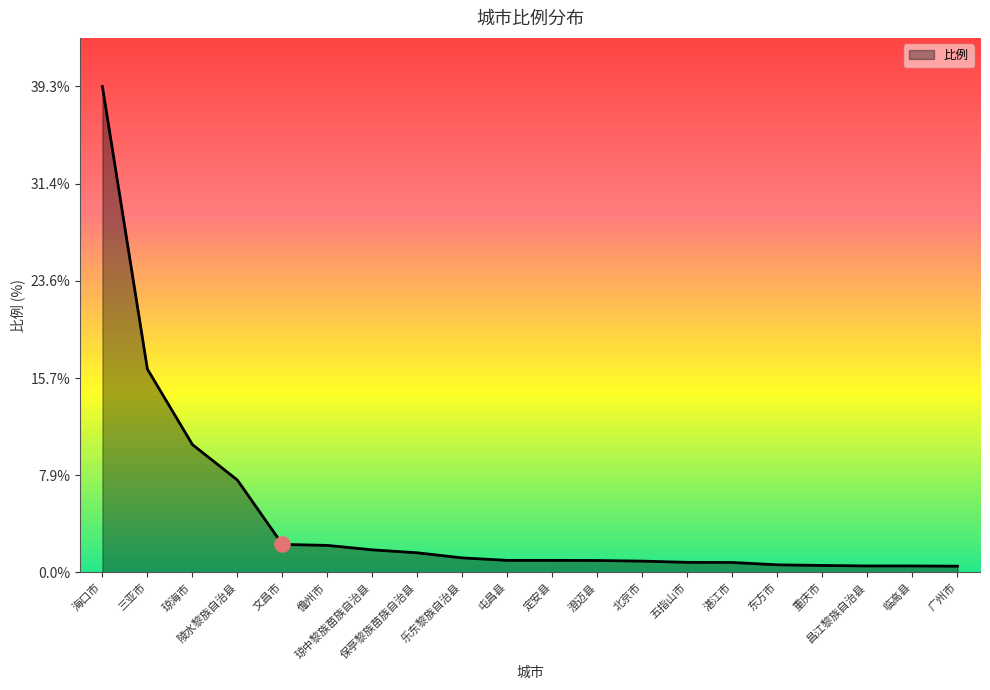

Between 保亭黎族苗族自治县 and 屯昌县, which is larger?

保亭黎族苗族自治县